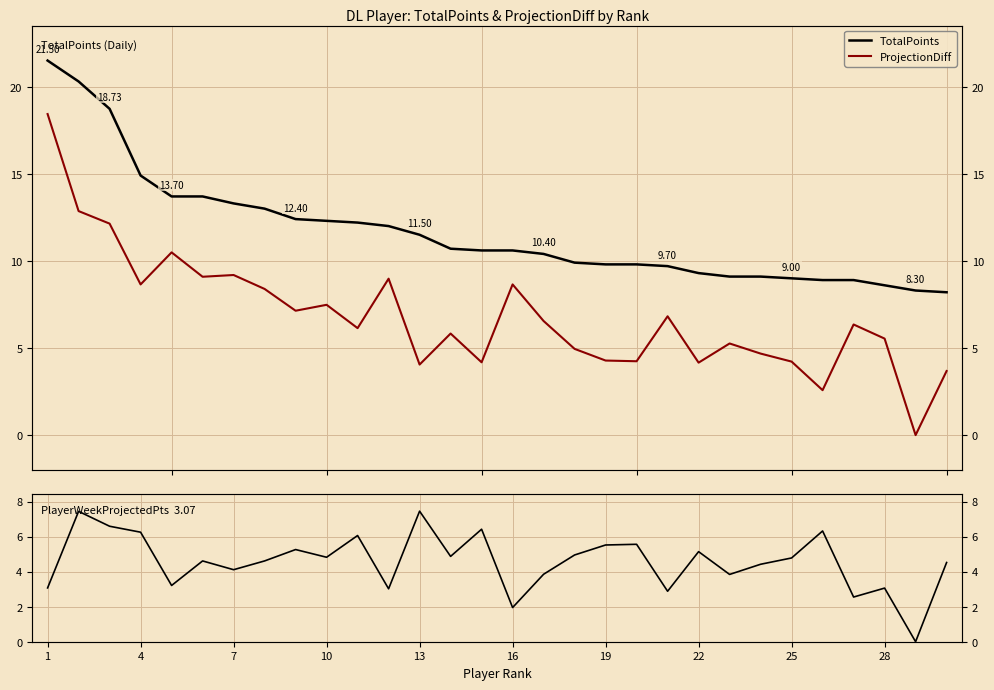

How many lines are shown in the chart?

3